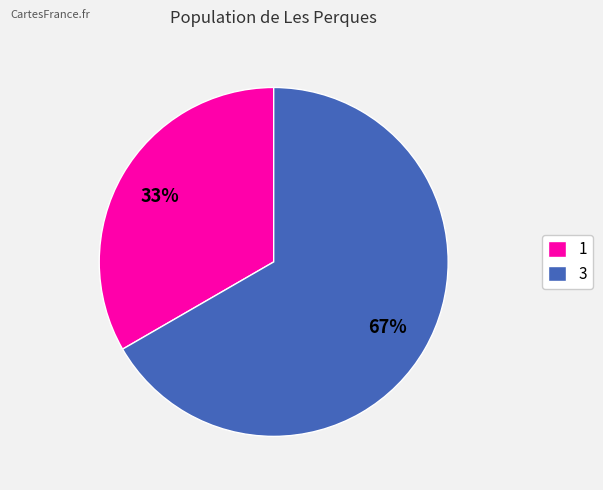

Is 1 the majority of the pie?

No